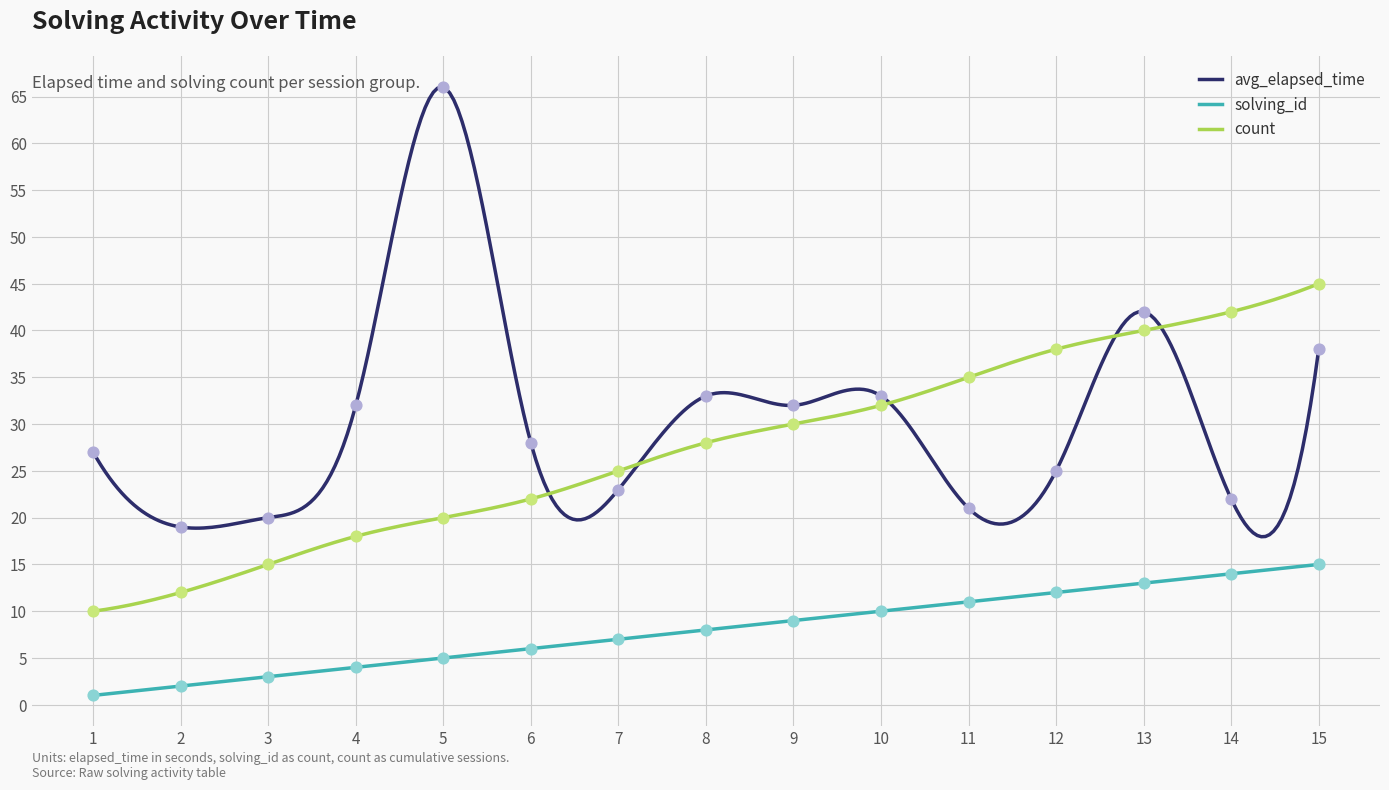

Which series reaches the maximum Y coordinate?

avg_elapsed_time